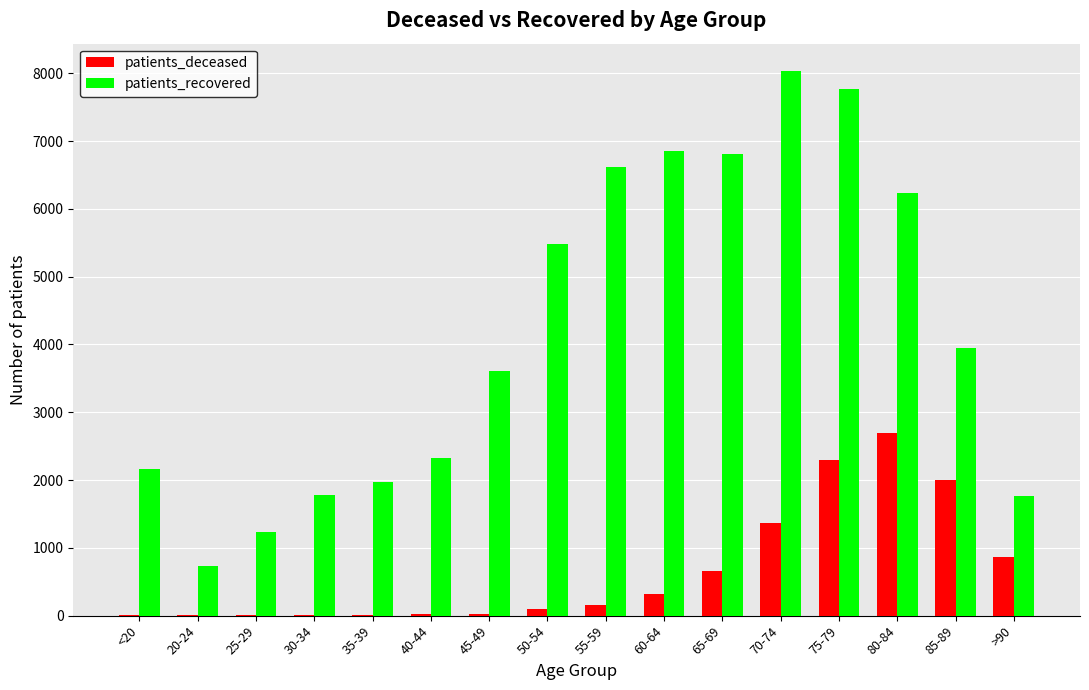

What is the sum of all patients_recovered values?

67321